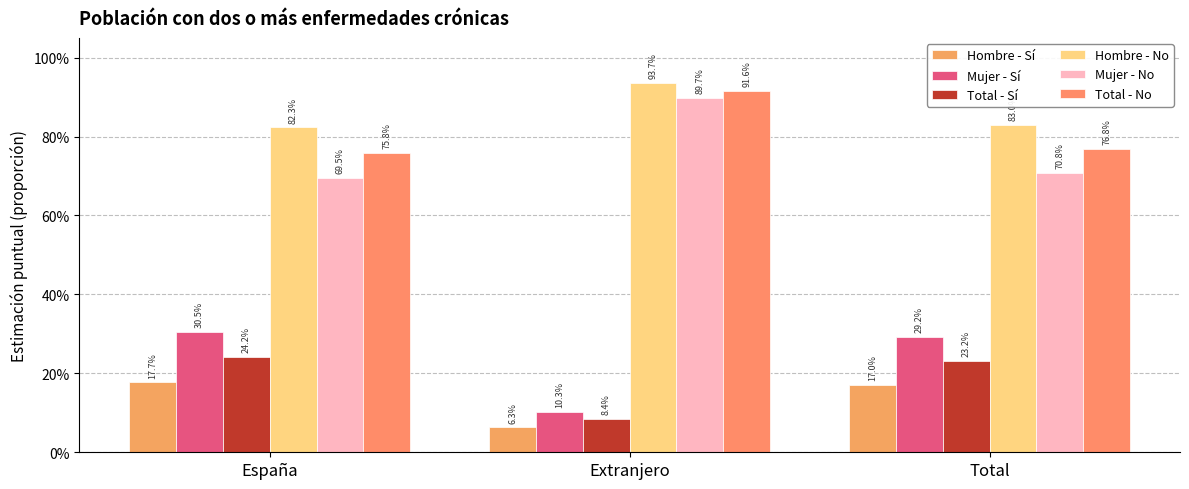

What are all the series names shown in the legend?

Hombre - Sí, Mujer - Sí, Total - Sí, Hombre - No, Mujer - No, Total - No